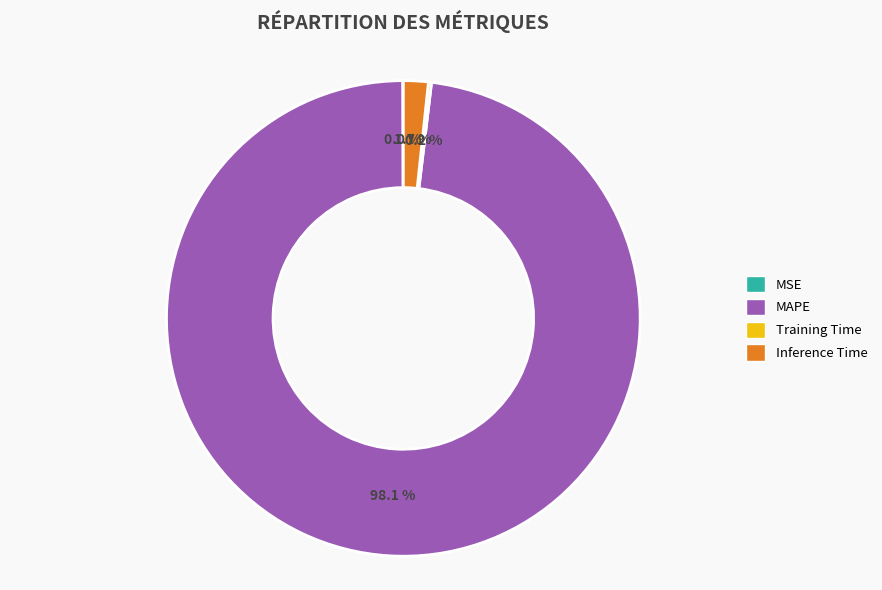

Which slice represents more than half of the pie?

MAPE